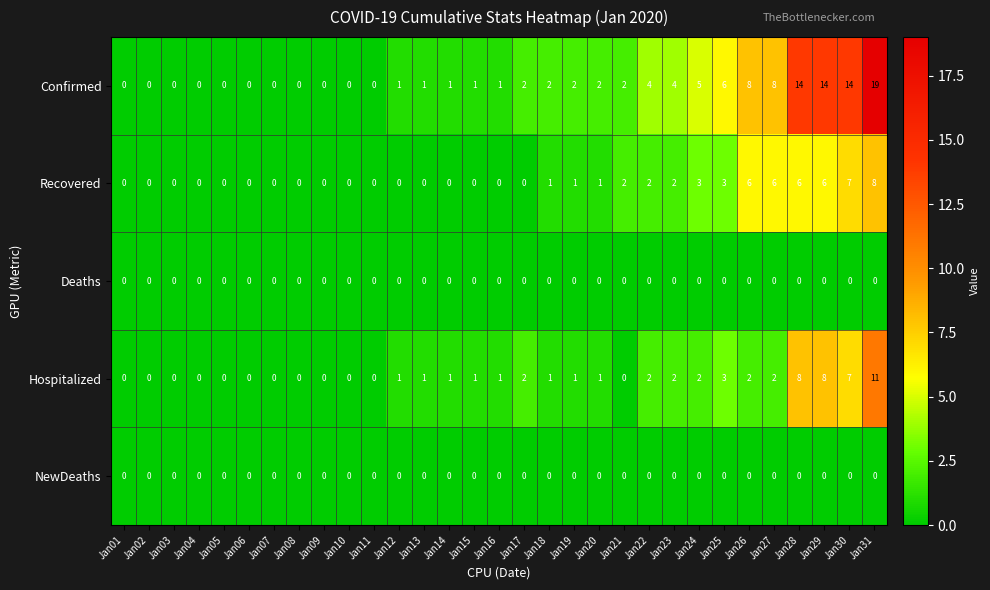

What is the highest value of the Recovered series?

8